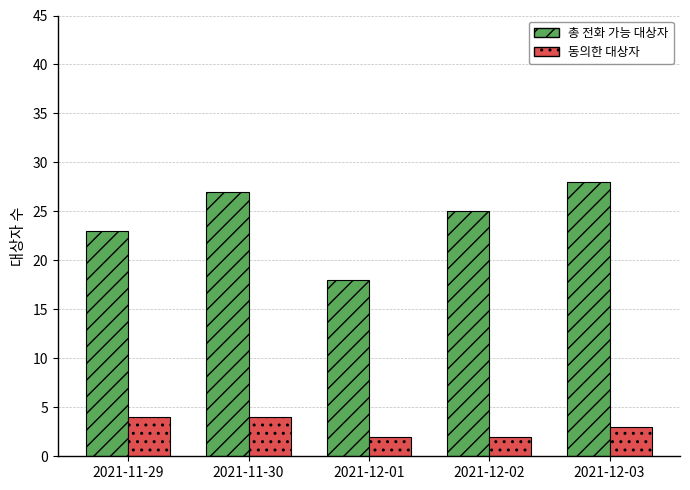

Count the number of categories in the chart.

5